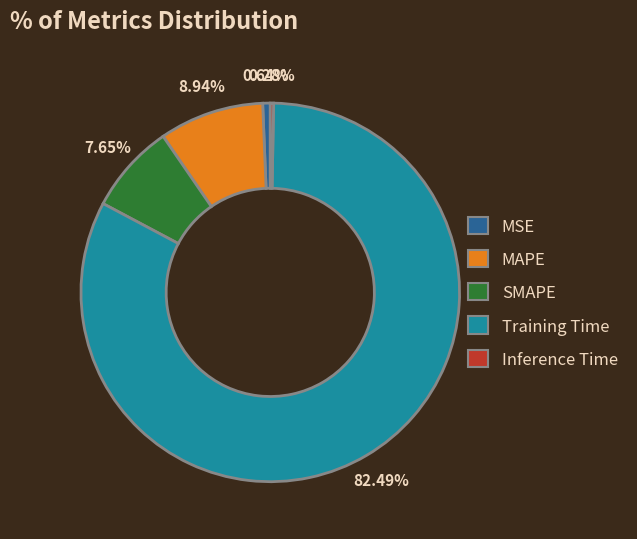

The MSE slice represents 9% of the pie. True or false?

False